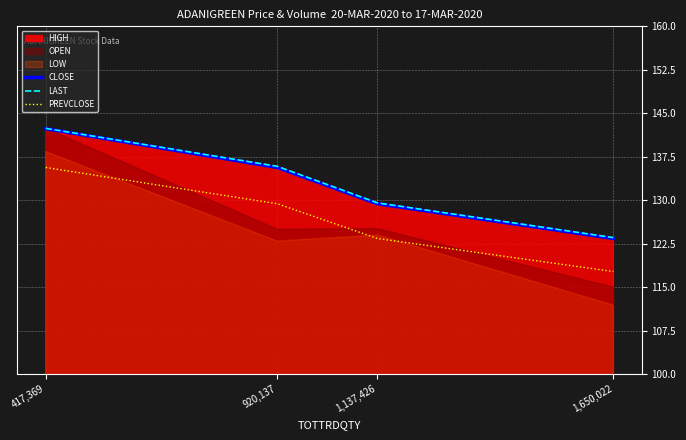

At how many categories does at least one series exceed 135?

2